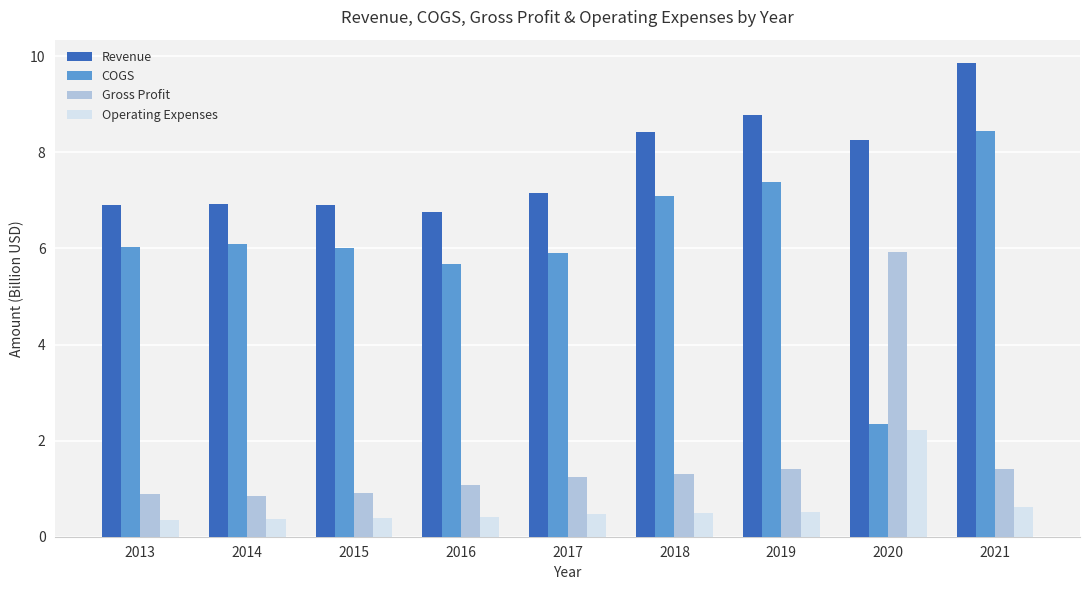

Which category has the highest value in the COGS series?

2021